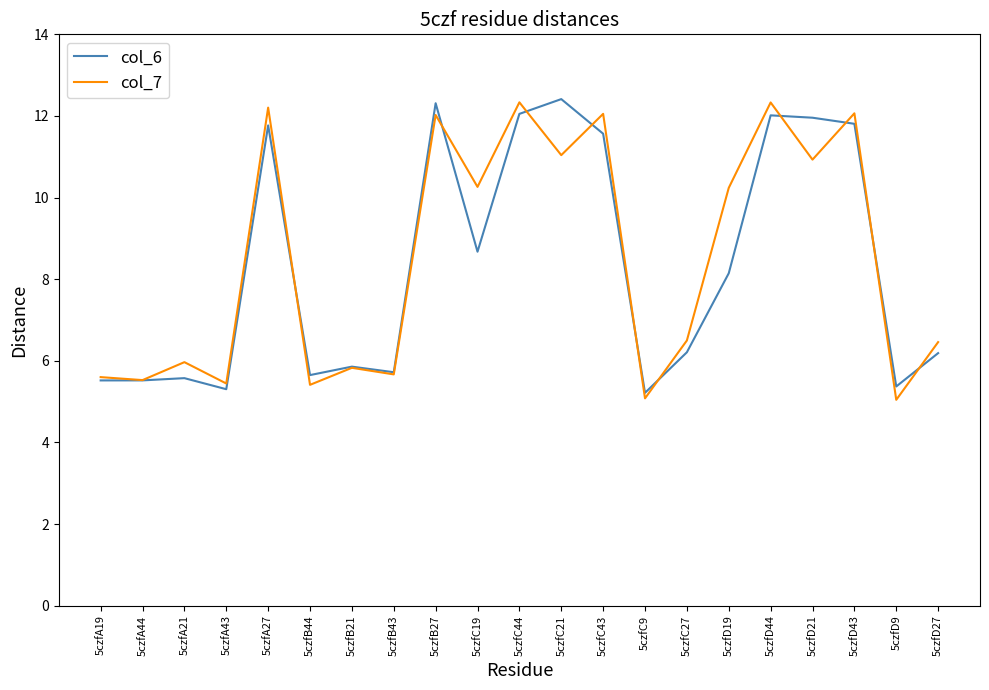

What is the minimum value shown in the chart?

5.0